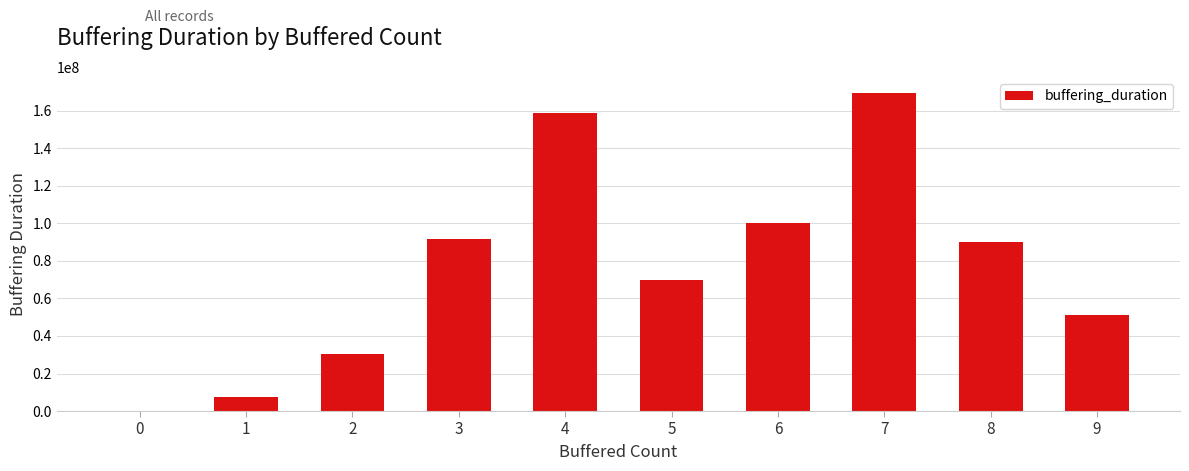

What is the average value?

77017087